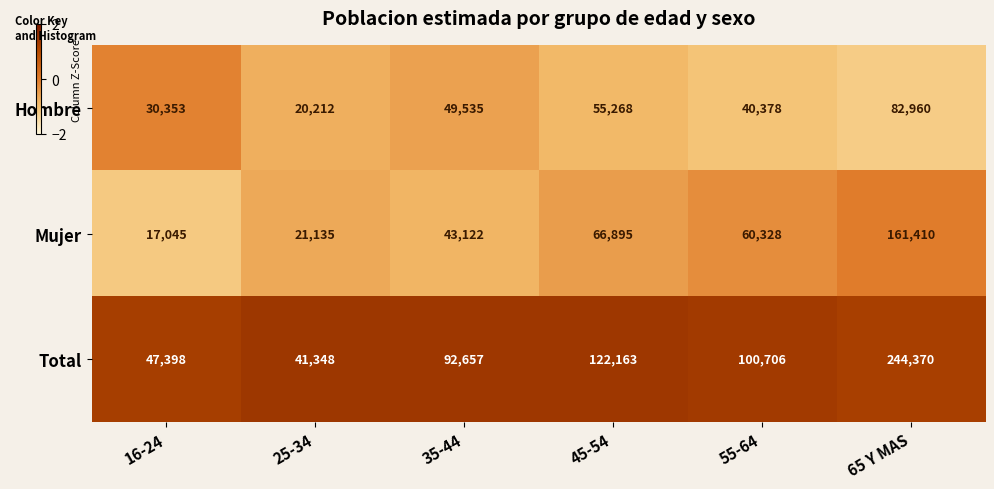

At which category does the chart reach its peak across all series?

65 Y MAS